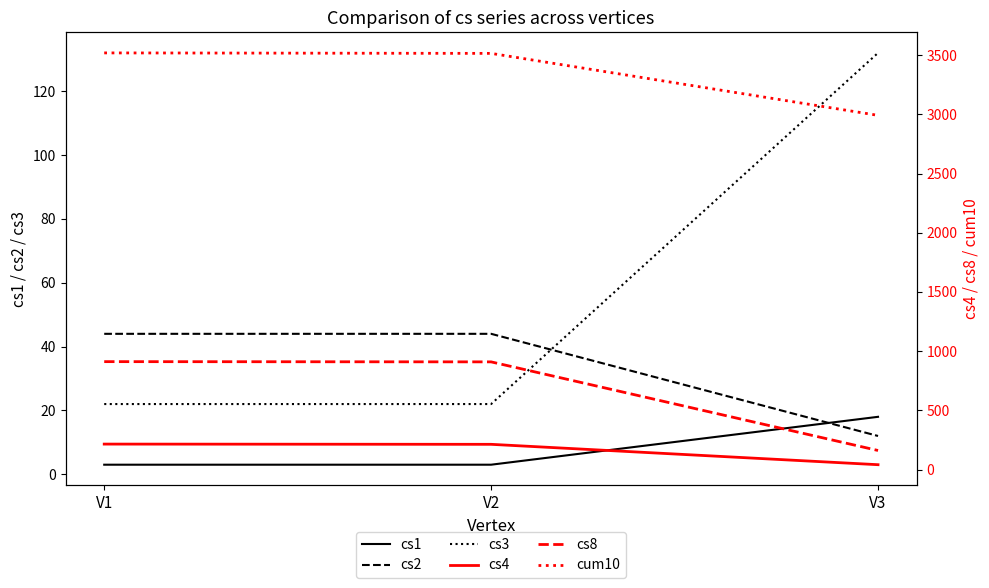

Count the cs2 values in the range 12 to 44.

3